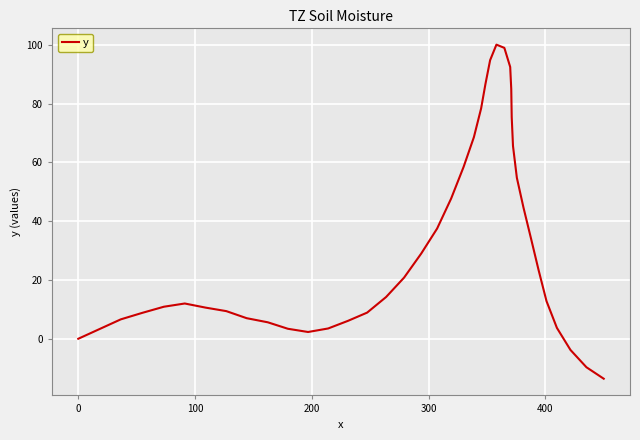

What is the difference between the maximum and minimum values?

113.7